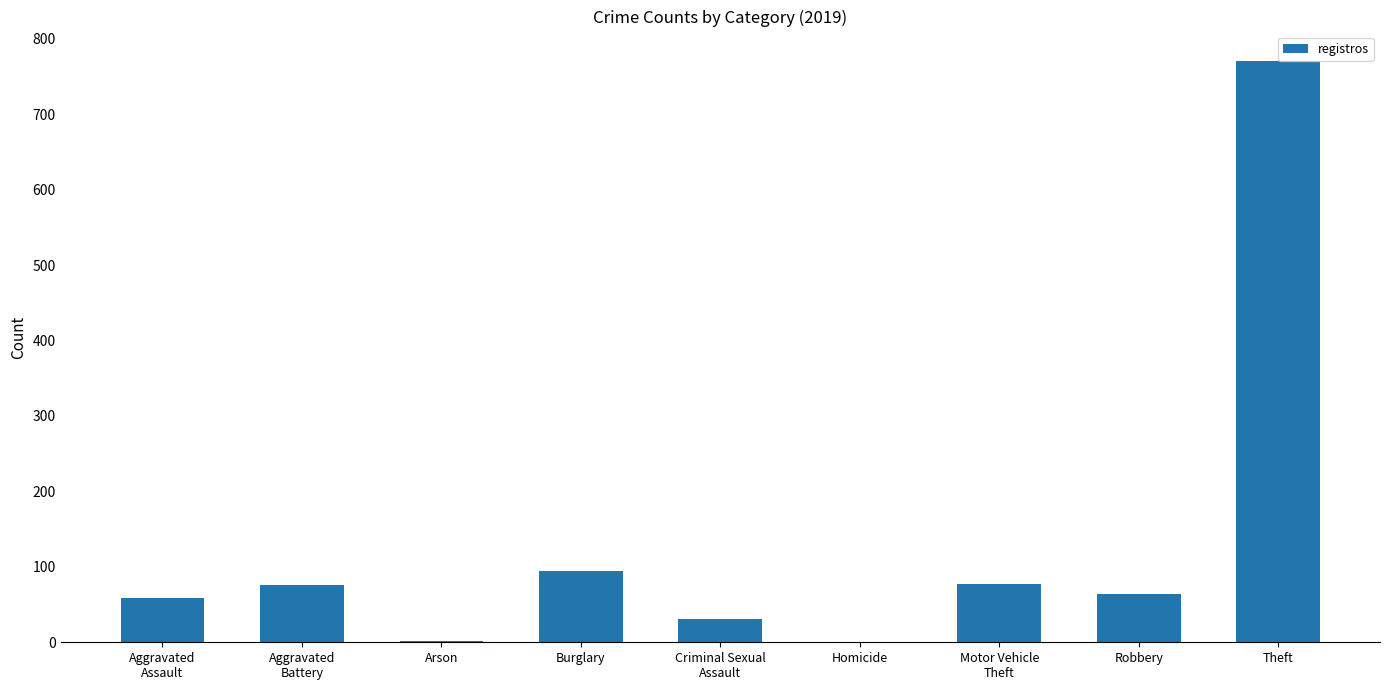

At which label is the value closest to 385?

Burglary